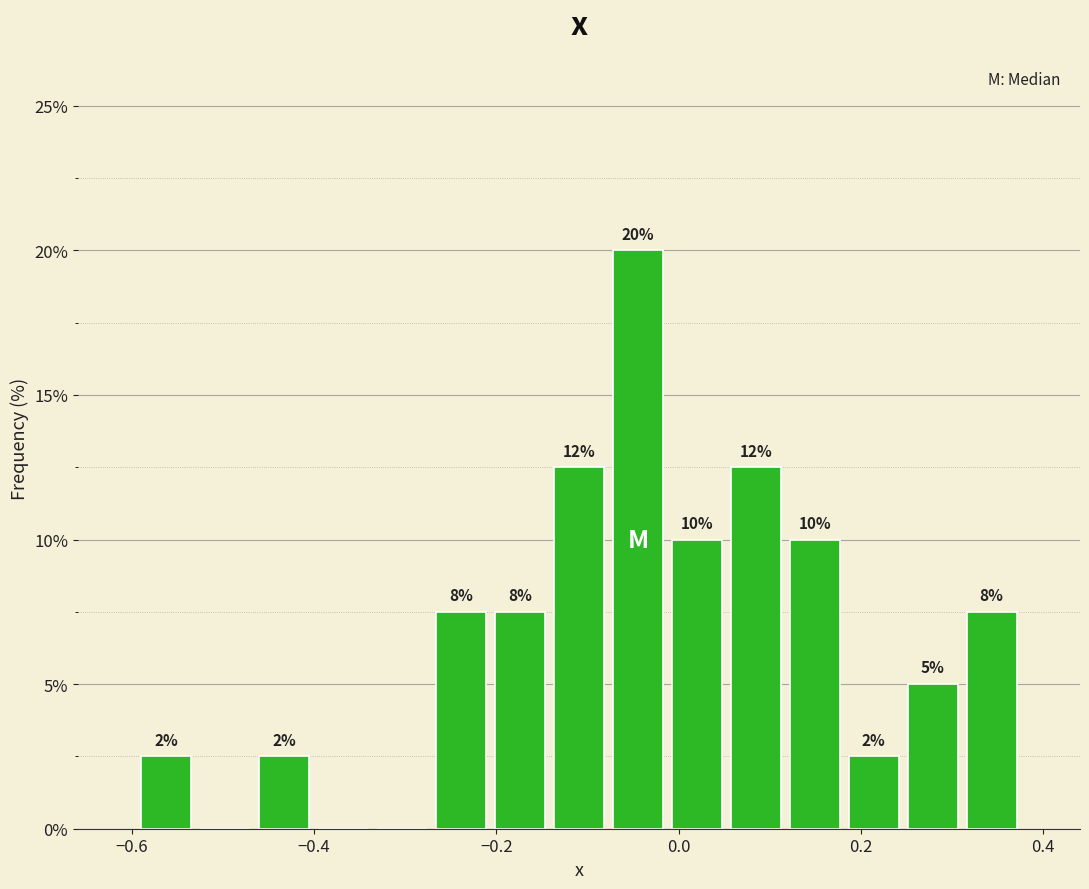

Read against the x-axis, roughly where is the centre of the tallest bar?

-0.04